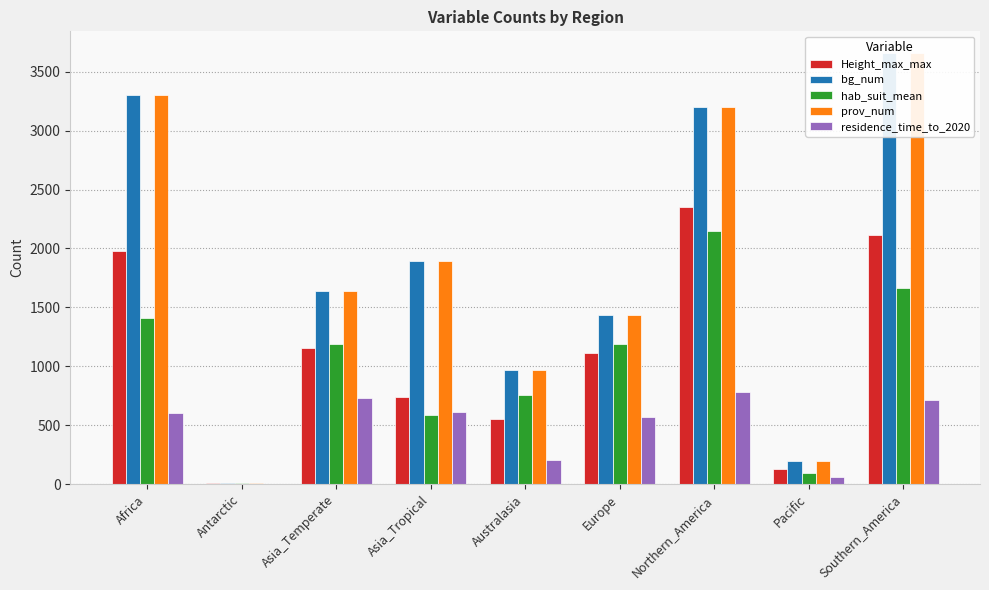

List the labels in order of Height_max_max value, largest first.

Northern_America, Southern_America, Africa, Asia_Temperate, Europe, Asia_Tropical, Australasia, Pacific, Antarctic